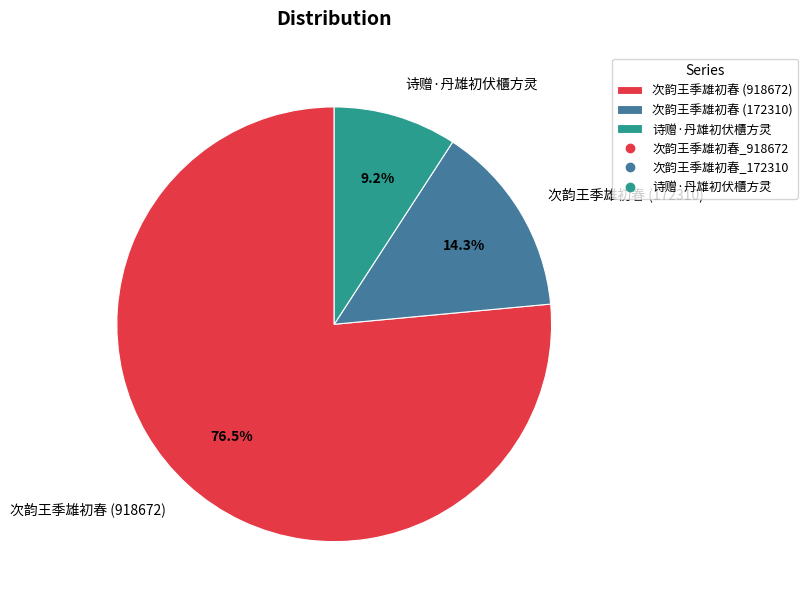

How many slices are in this pie chart?

3